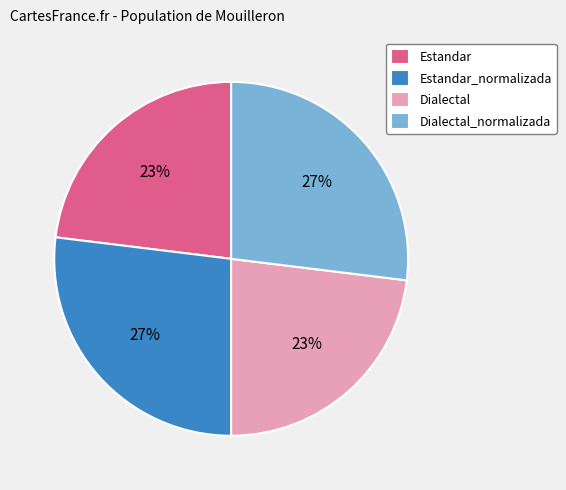

Does Dialectal represent more than half of the total?

No